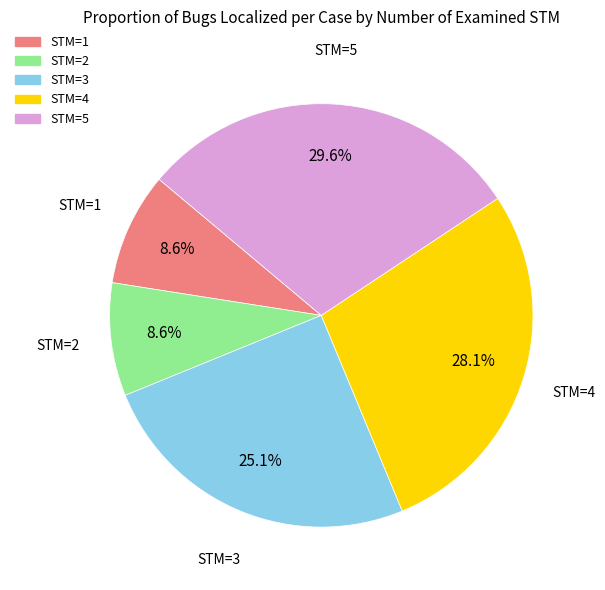

Is there a majority slice in this chart?

No